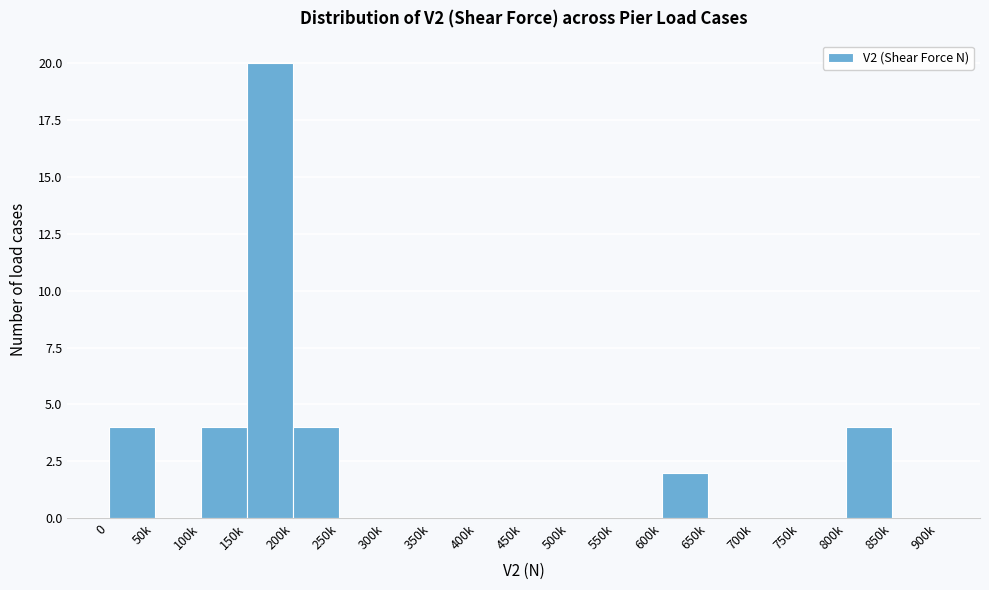

Reading left to right, list all the values displayed in this chart.

0=4	50k=0	100k=4	150k=20	200k=4	250k=0	300k=0	350k=0	400k=0	450k=0	500k=0	550k=0	600k=2	650k=0	700k=0	750k=0	800k=4	850k=0